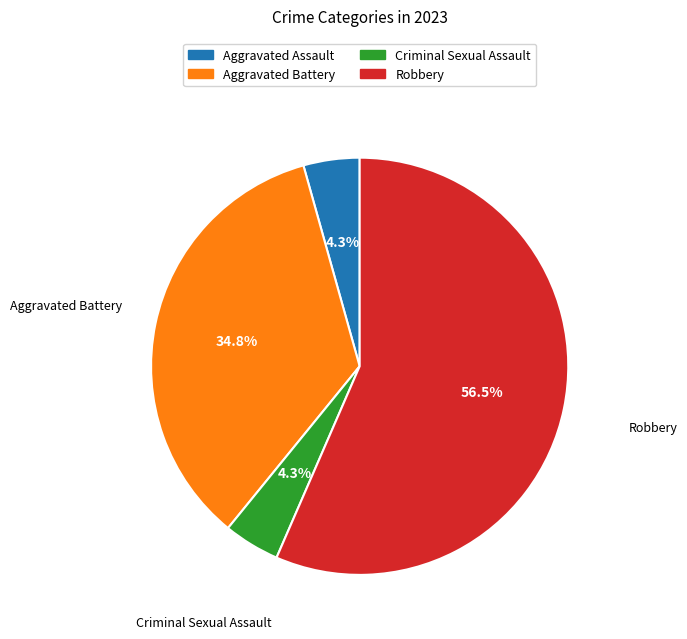

How many segments does this pie chart have?

4